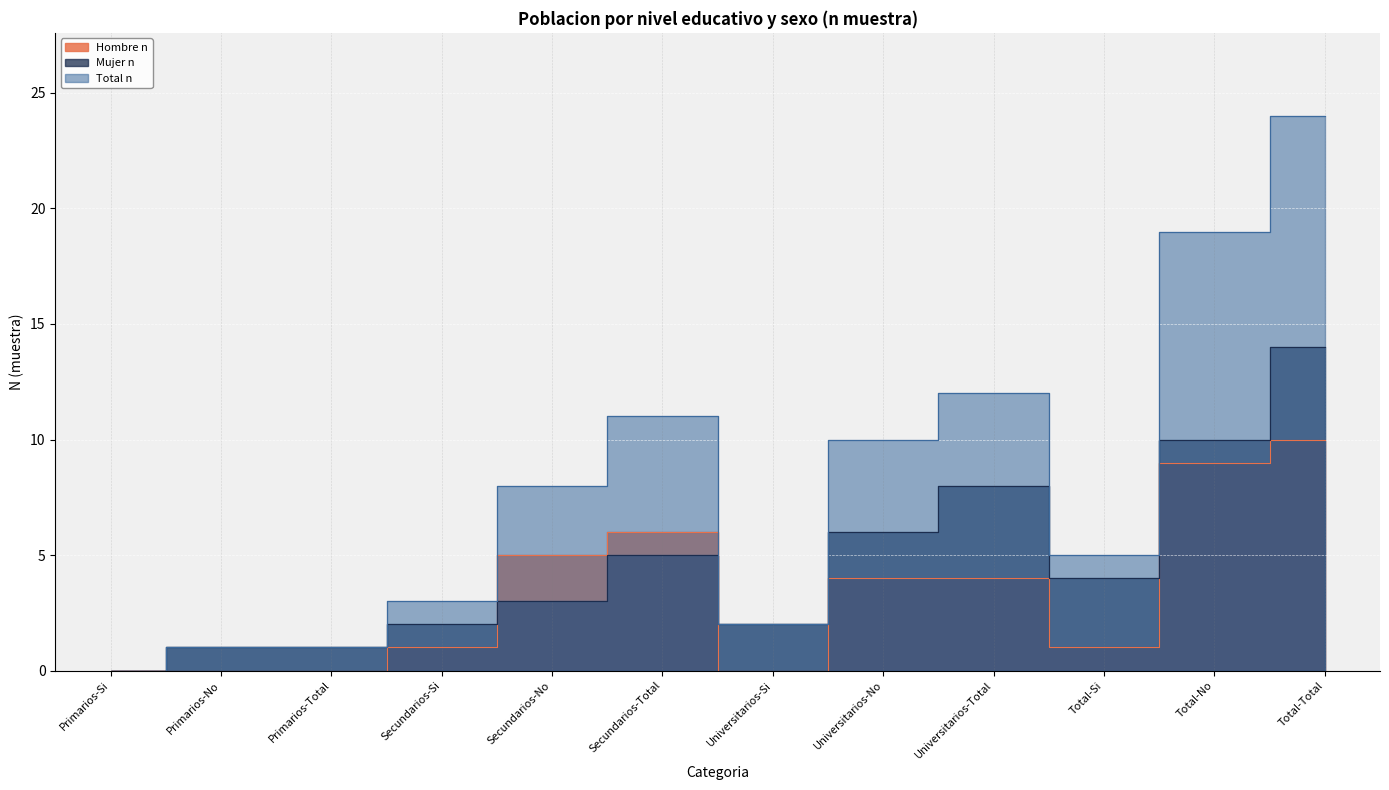

What is the value of the Mujer n point at the 5th from the left?

3